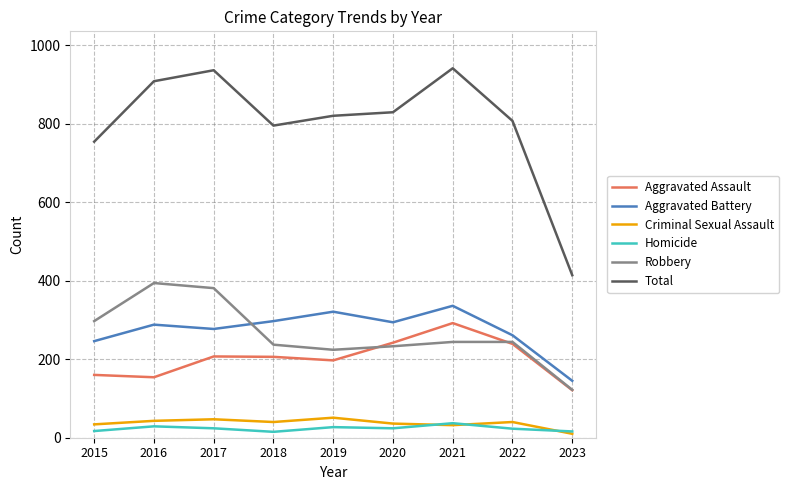

What is the lowest value of the Robbery series?

122